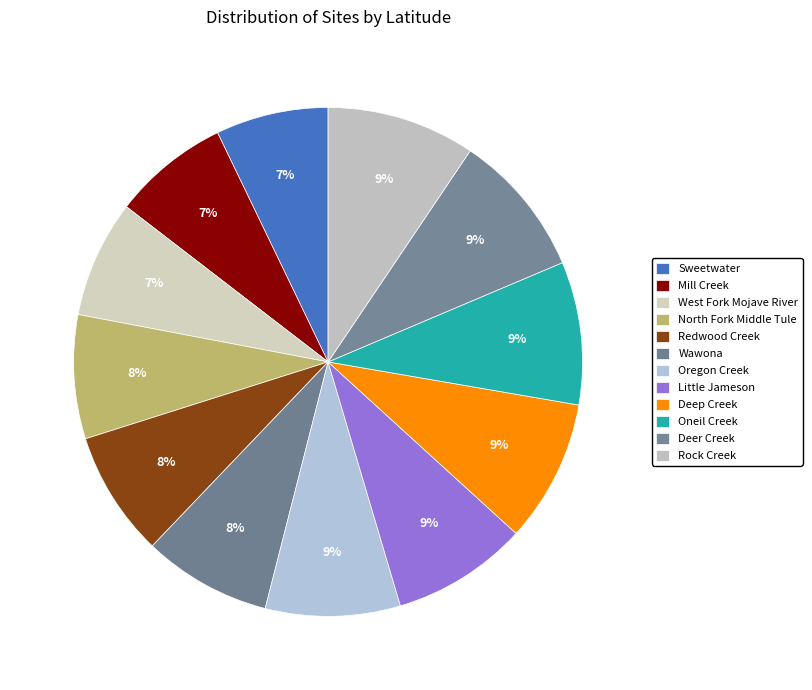

How many slices are in this pie chart?

12